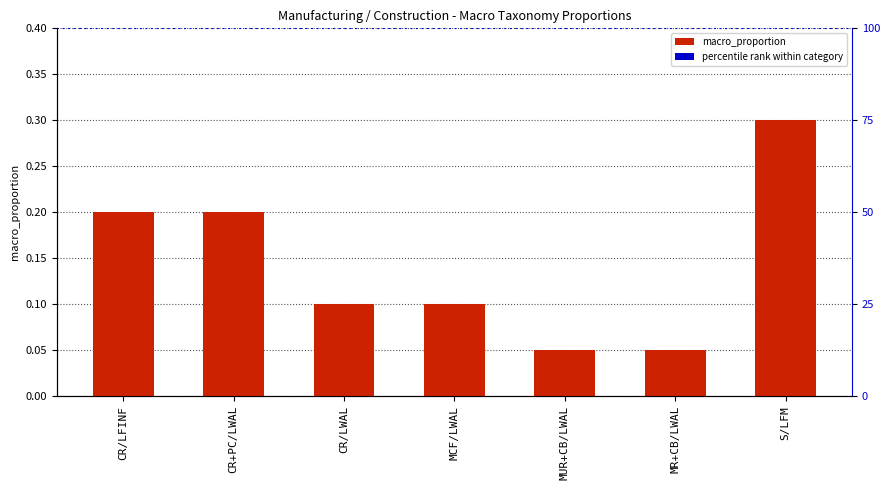

Reading left to right, transcribe all the data shown in this chart.

0.2	0.2	0.1	0.1	0.1	0.1	0.3